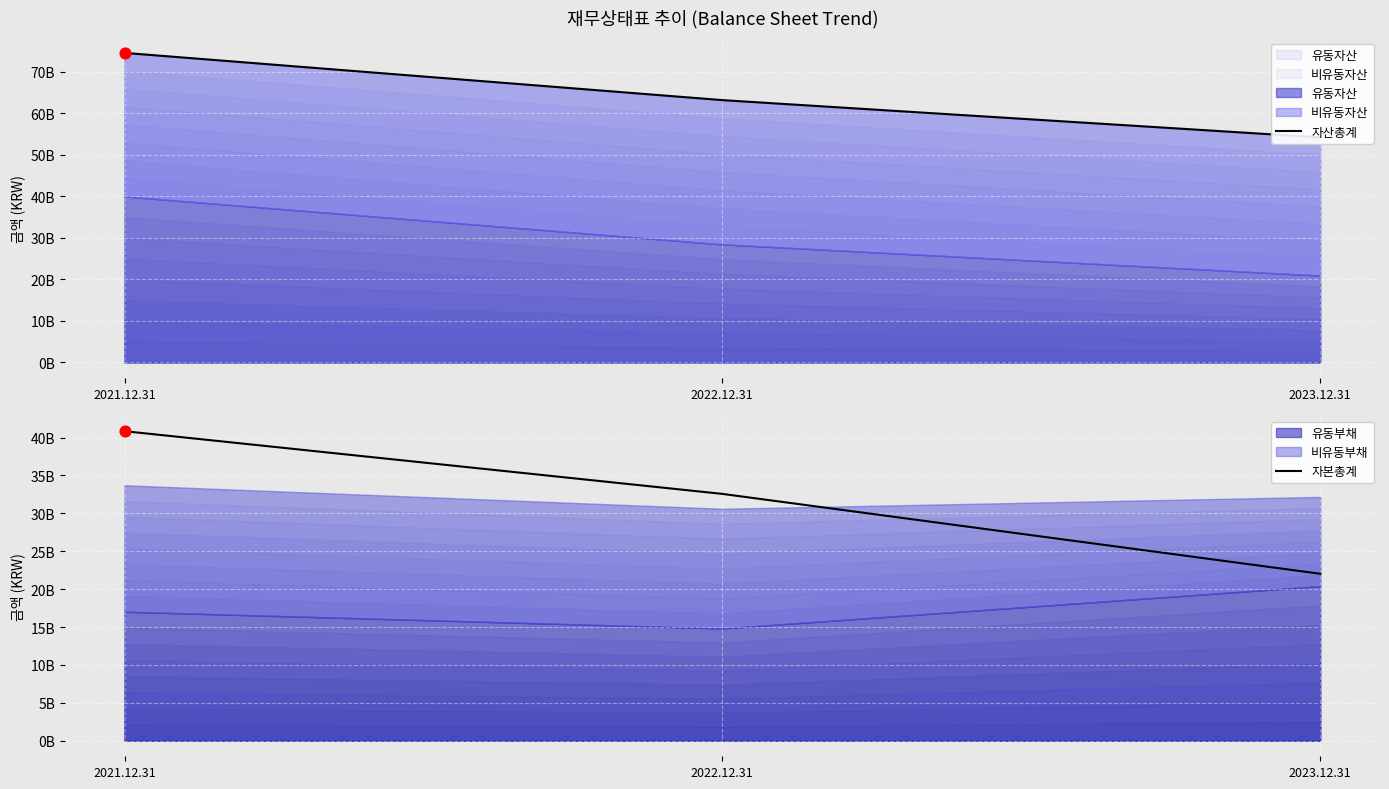

Which series reaches the minimum Y coordinate?

자본총계